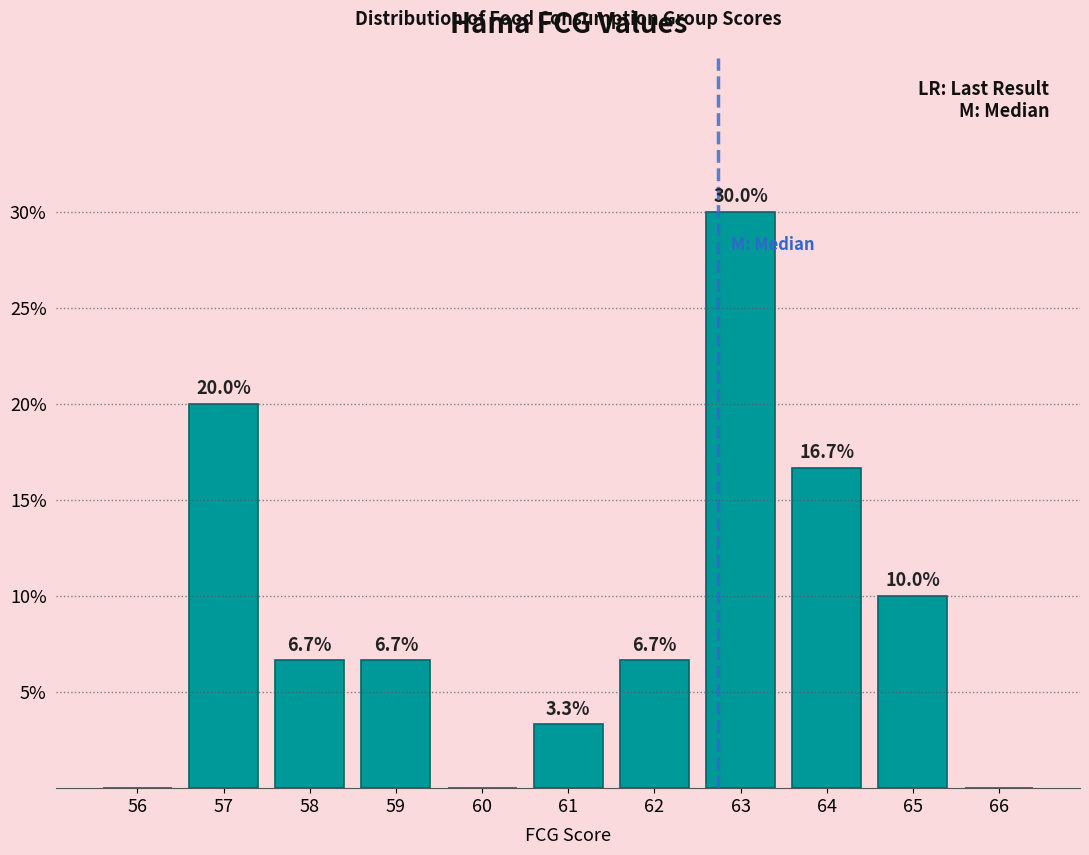

Reading right to left, extract all data points from this chart.

66=0.0	65=10.0	64=16.7	63=30.0	62=6.7	61=3.3	60=0.0	59=6.7	58=6.7	57=20.0	56=0.0